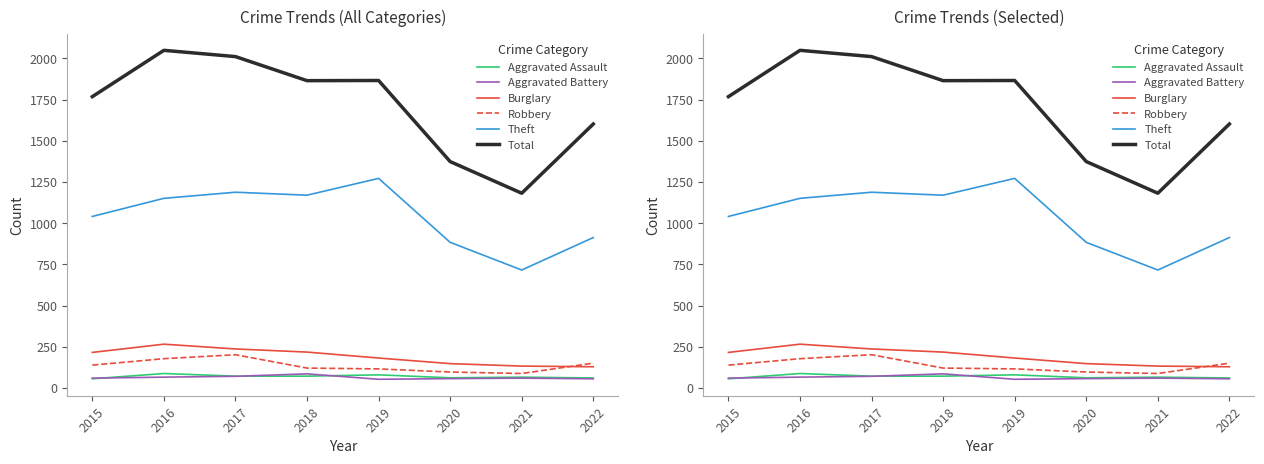

The value of Aggravated Battery at 2022 is 39. True or false?

False